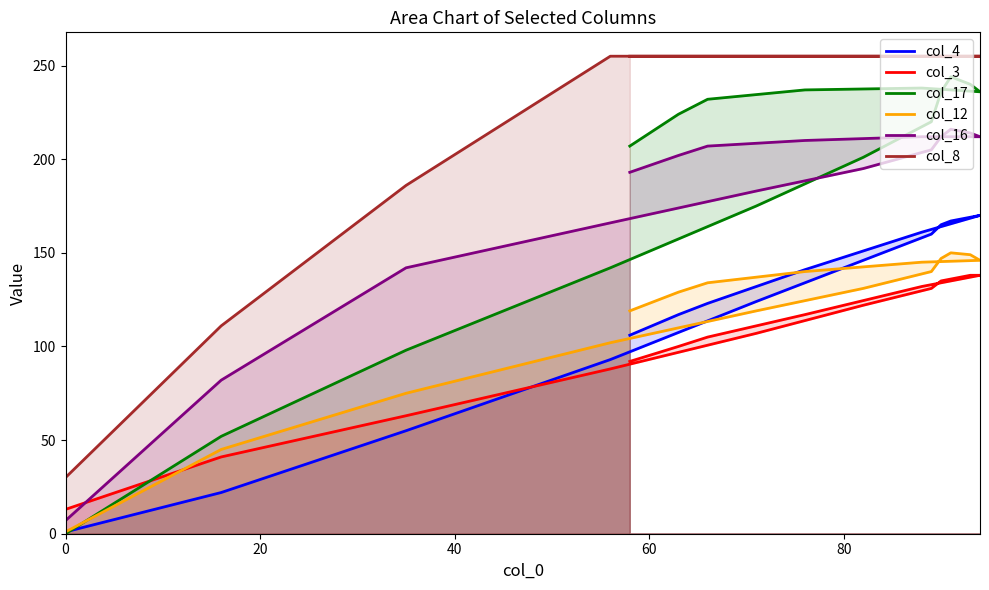

Which series has the largest total across all categories?

col_8